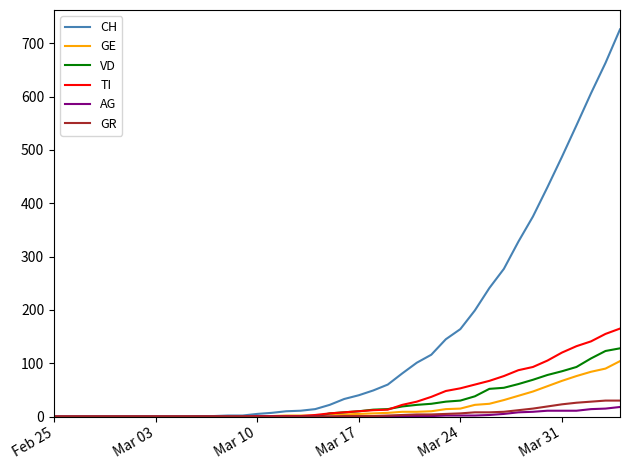

What is the greatest value displayed?

726